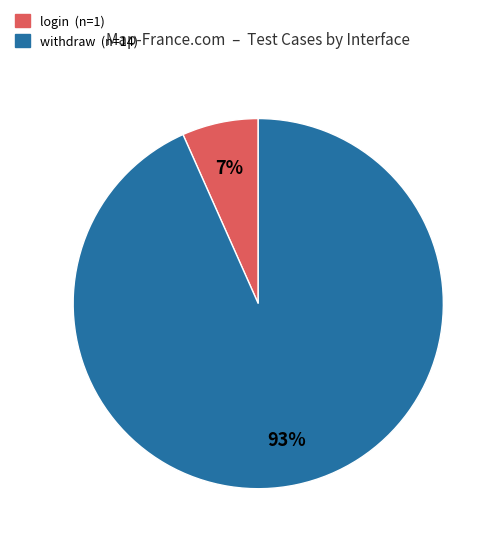

Which slice is the smallest?

login